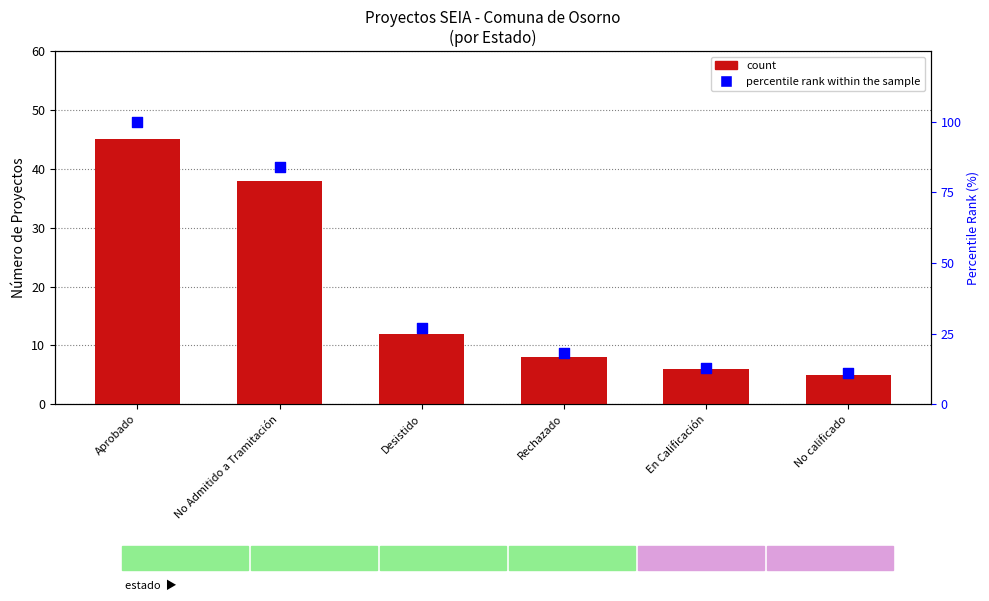

Which series reaches the maximum Y coordinate?

percentile rank within the sample